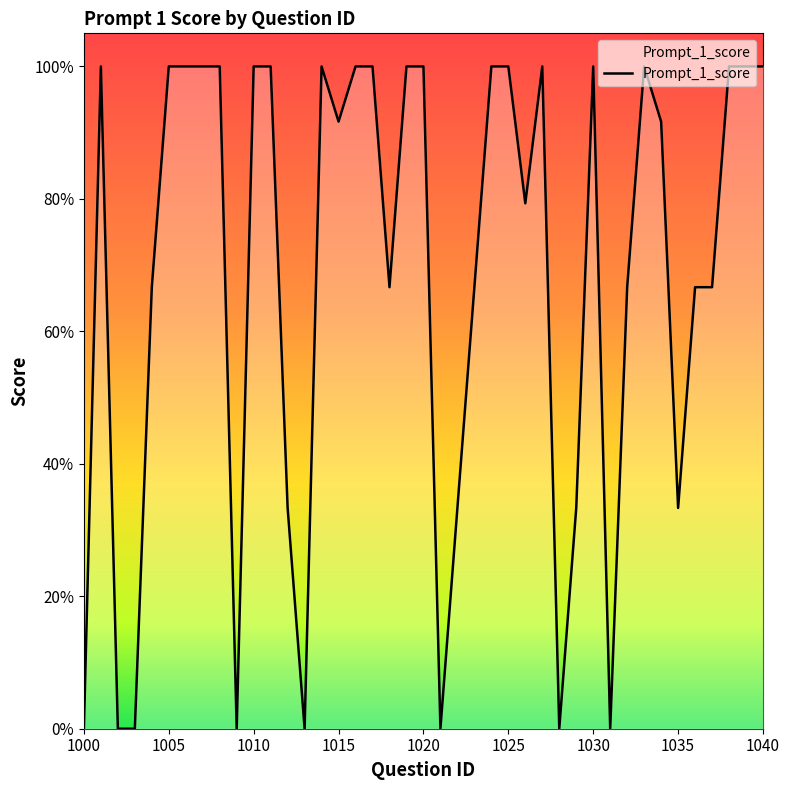

What is the greatest value displayed?

1.0